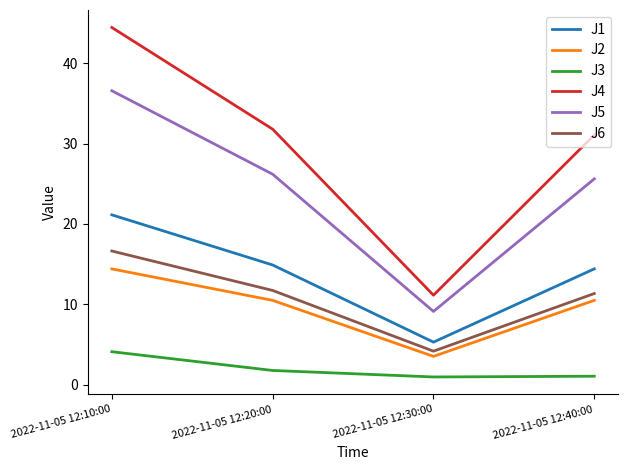

True or false: J5 and J6 cross at least once.

False